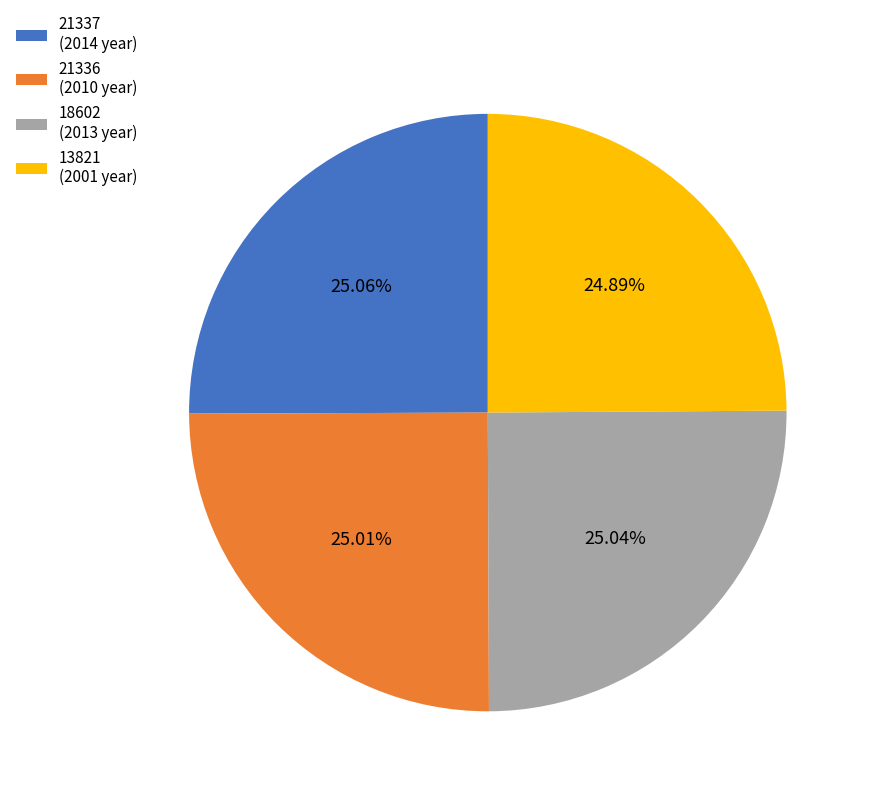

To the nearest percent, what percentage of the pie is 21337?

25%